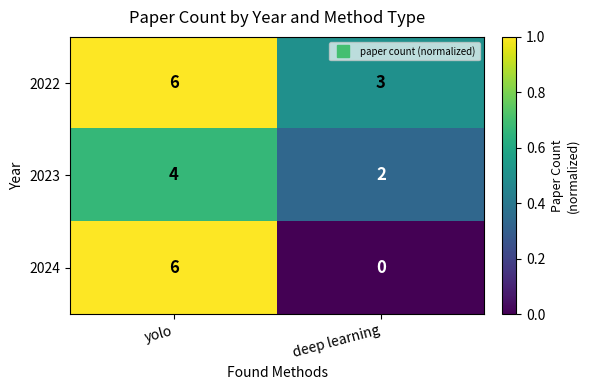

What is the sum of all 2022 values?

9